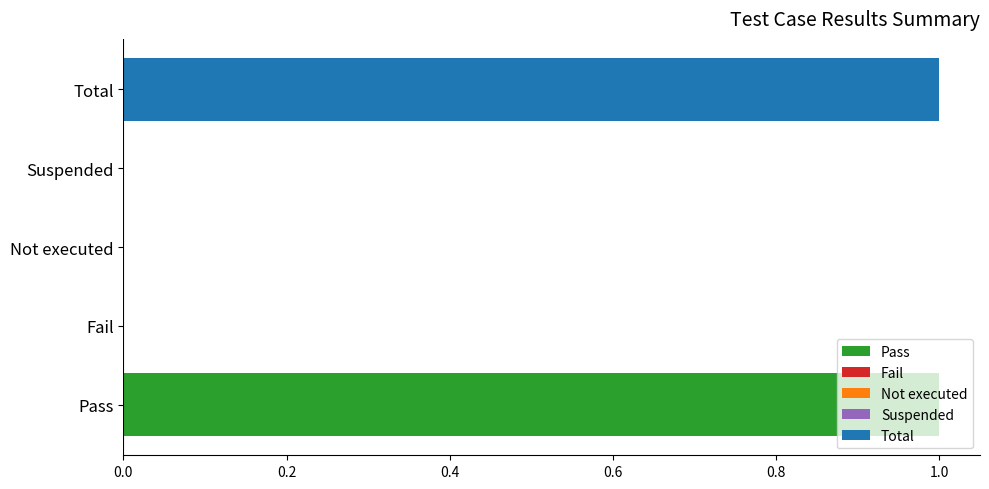

Between Pass and Suspended, which is larger?

Pass